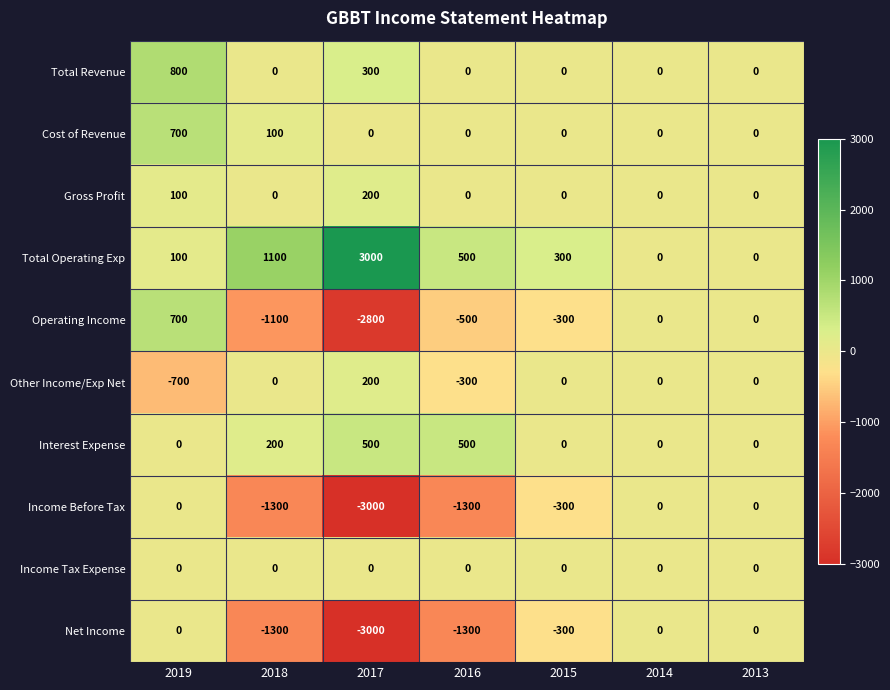

What is the difference between the second highest and second lowest values in the Operating Income series?

1100